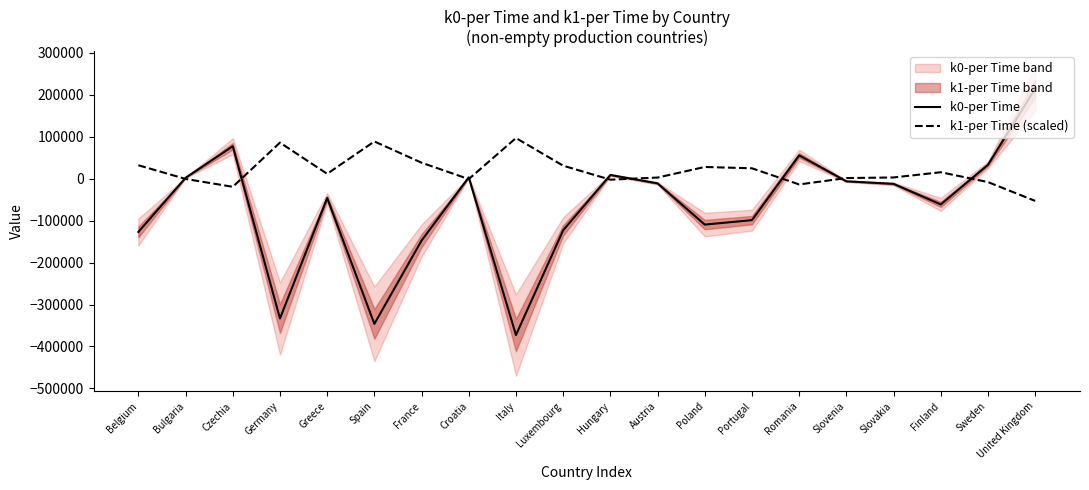

Which series changed the most between Czechia and Slovakia?

k0-per Time